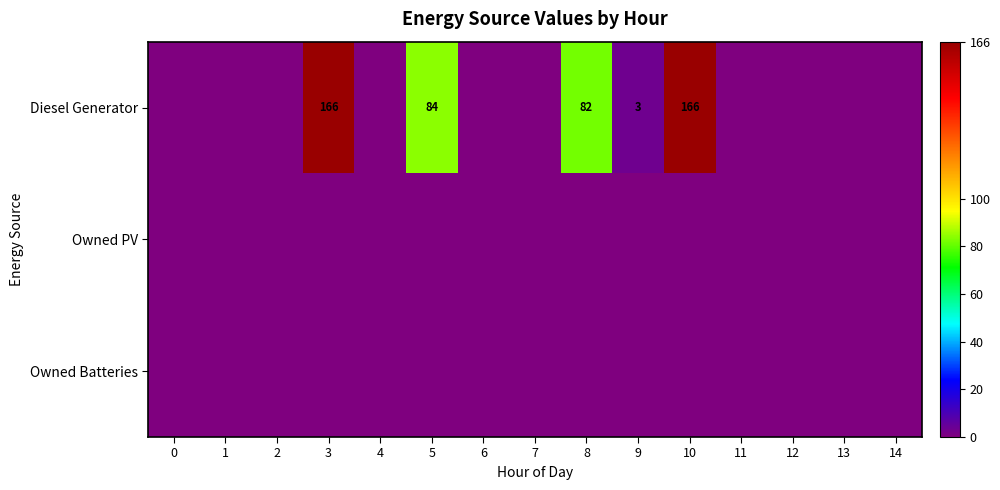

What is the maximum value shown in the chart?

166